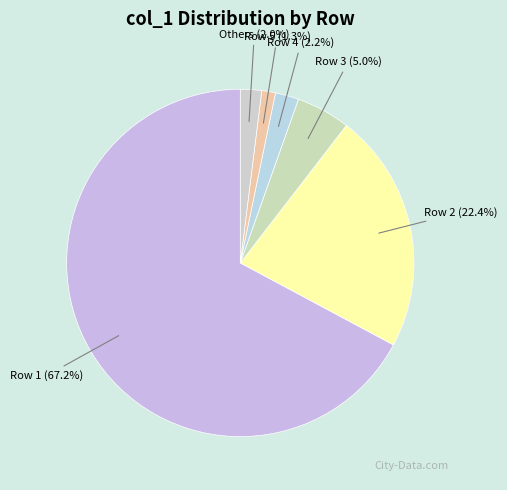

Which slice is the smallest?

Row 5